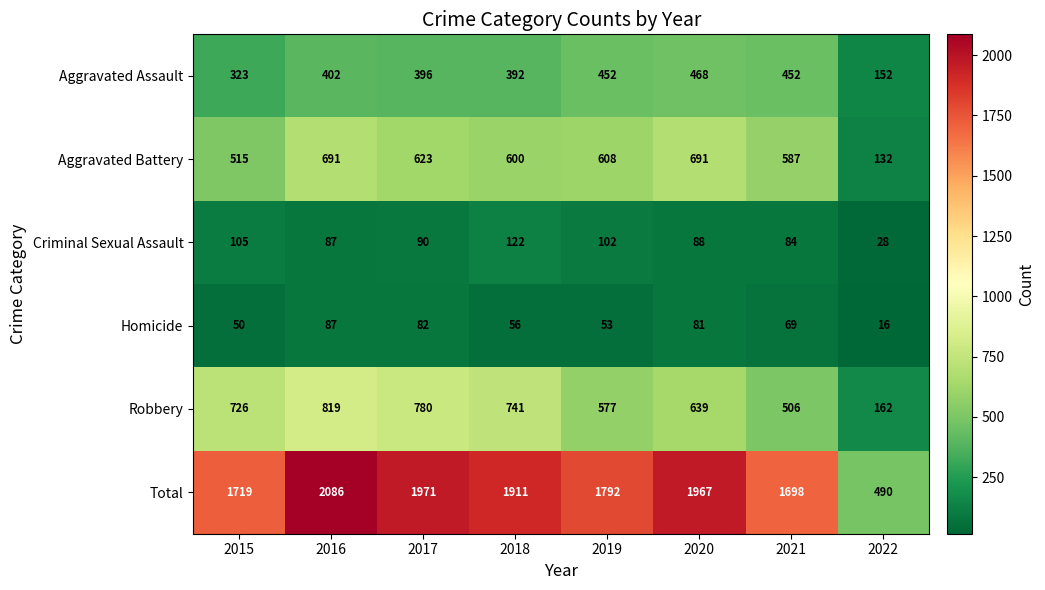

Which series has the largest total across all categories?

Total